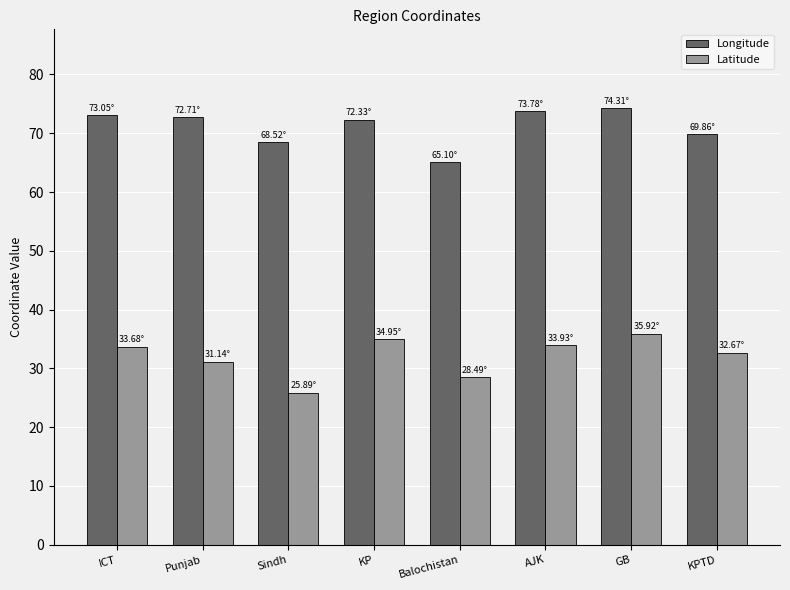

What is the spread (max minus min) of values at Sindh?

42.6